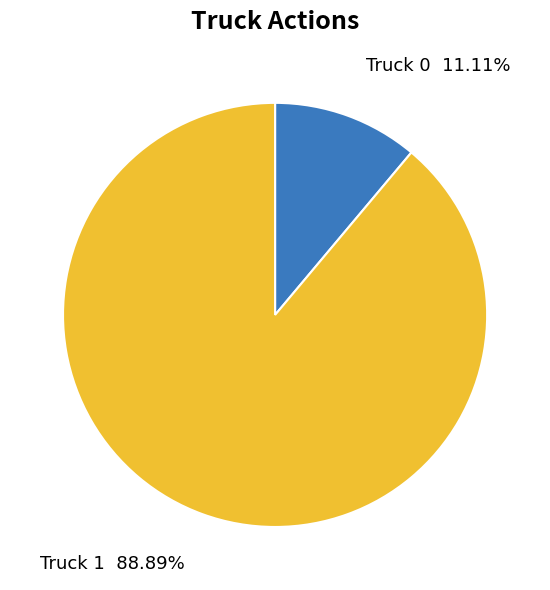

Rank the categories by value from highest to lowest.

Truck 1, Truck 0